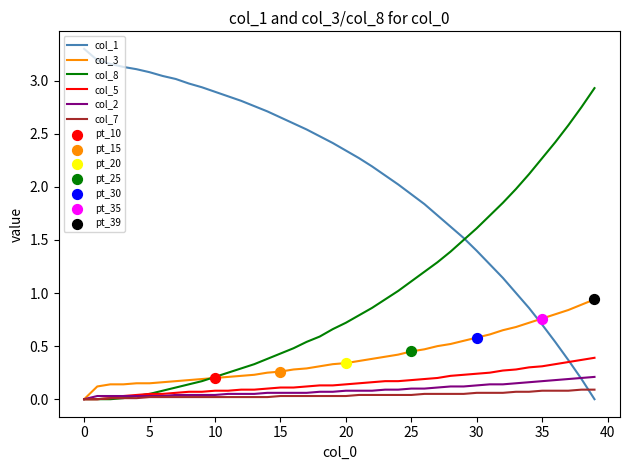

At how many categories does at least one series exceed 0?

40